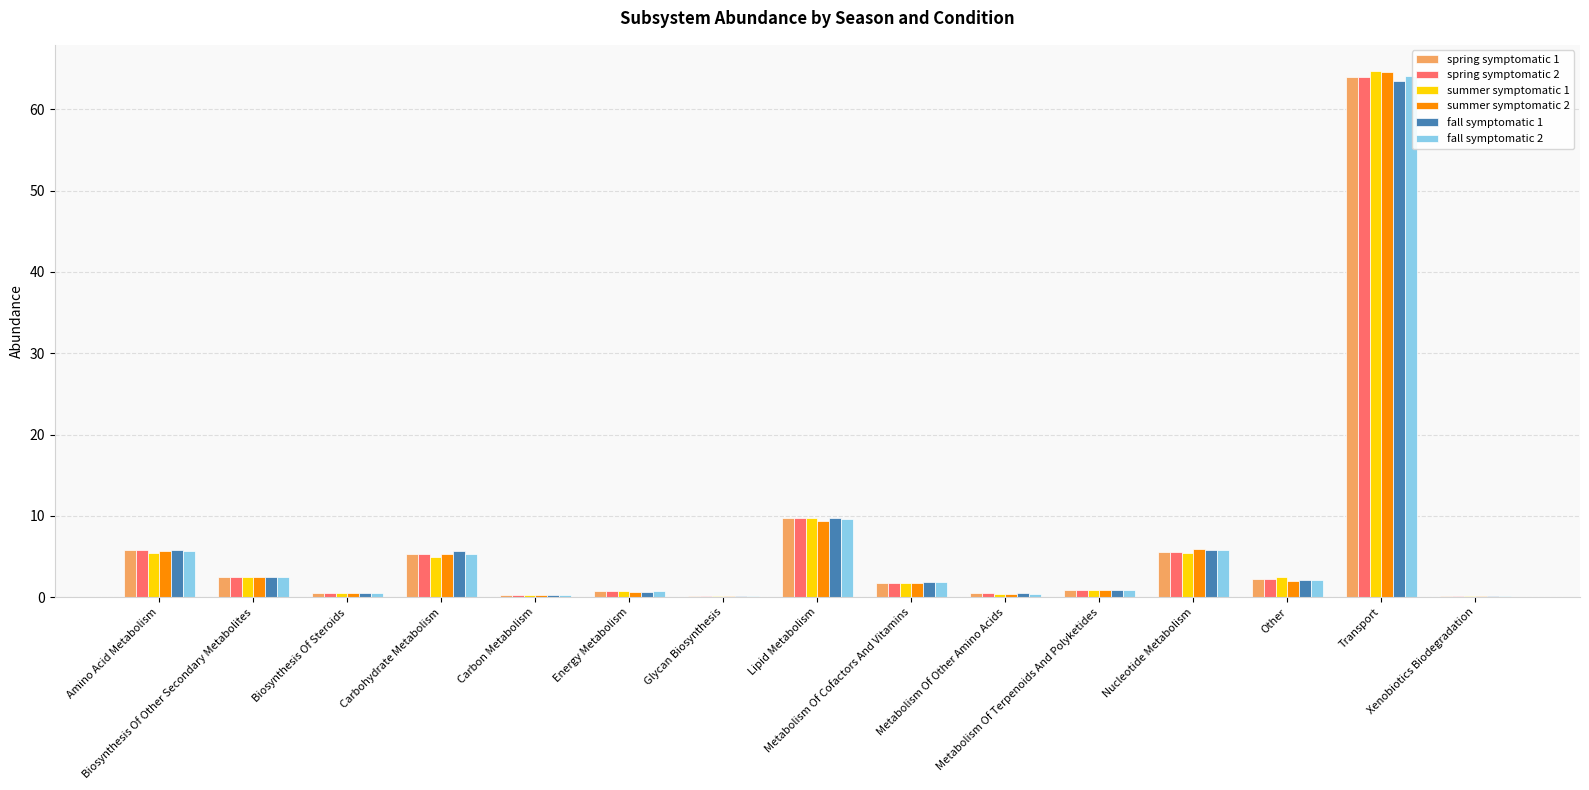

What is the sum of all summer symptomatic 2 values?

100.0